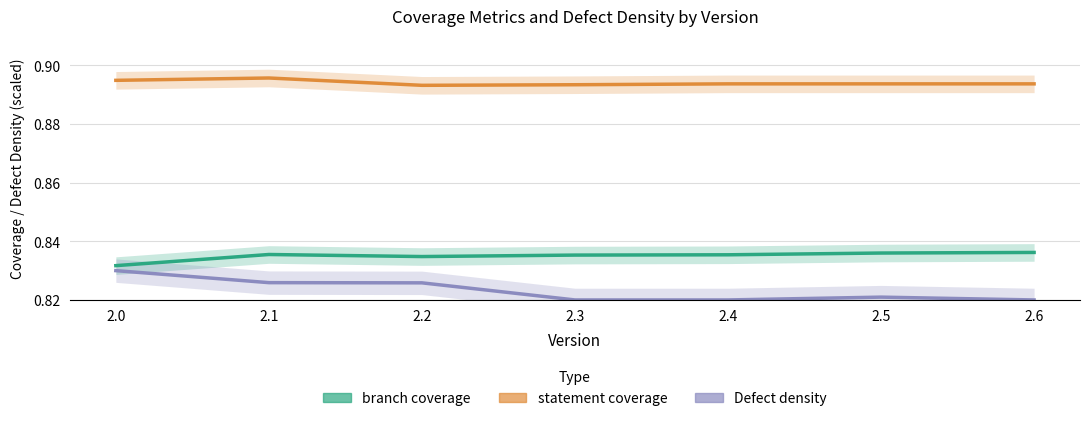

What is the greatest value displayed?

0.9